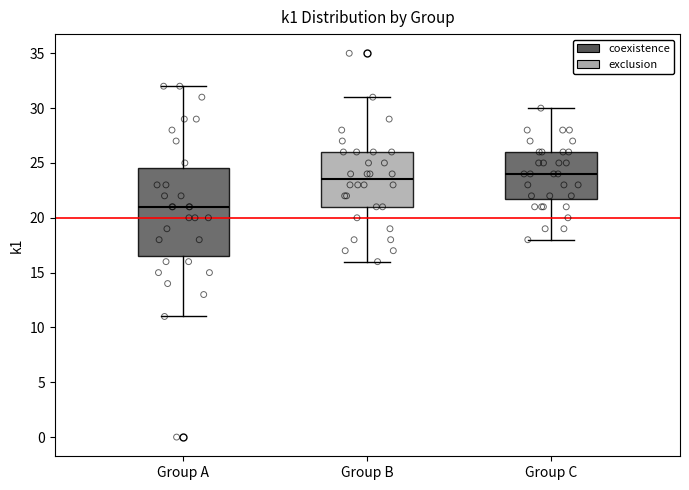

Reading left to right, transcribe this box plot: for each box, give where its median line is, the range the box spans, and where its two whiskers end, as read against the y-axis. The values are not printed on the chart, so give them approximately, as read against the axis.

Group A: median 21.0, box 16.5 to 24.5, whiskers 11.0 to 32.0
Group B: median 23.5, box 21.0 to 26.0, whiskers 16.0 to 31.0
Group C: median 24.0, box 22.0 to 26.0, whiskers 18.0 to 30.0